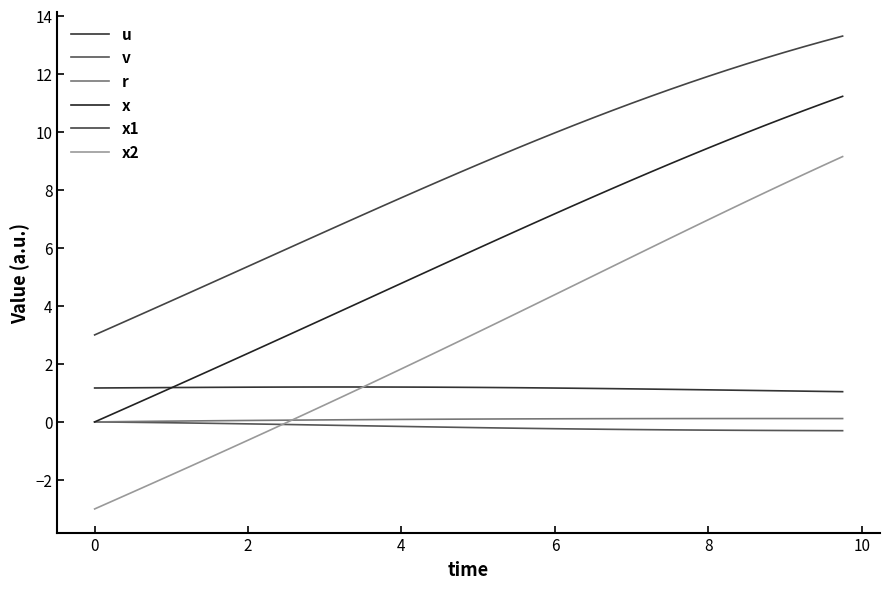

Which series has the largest total across all categories?

x1